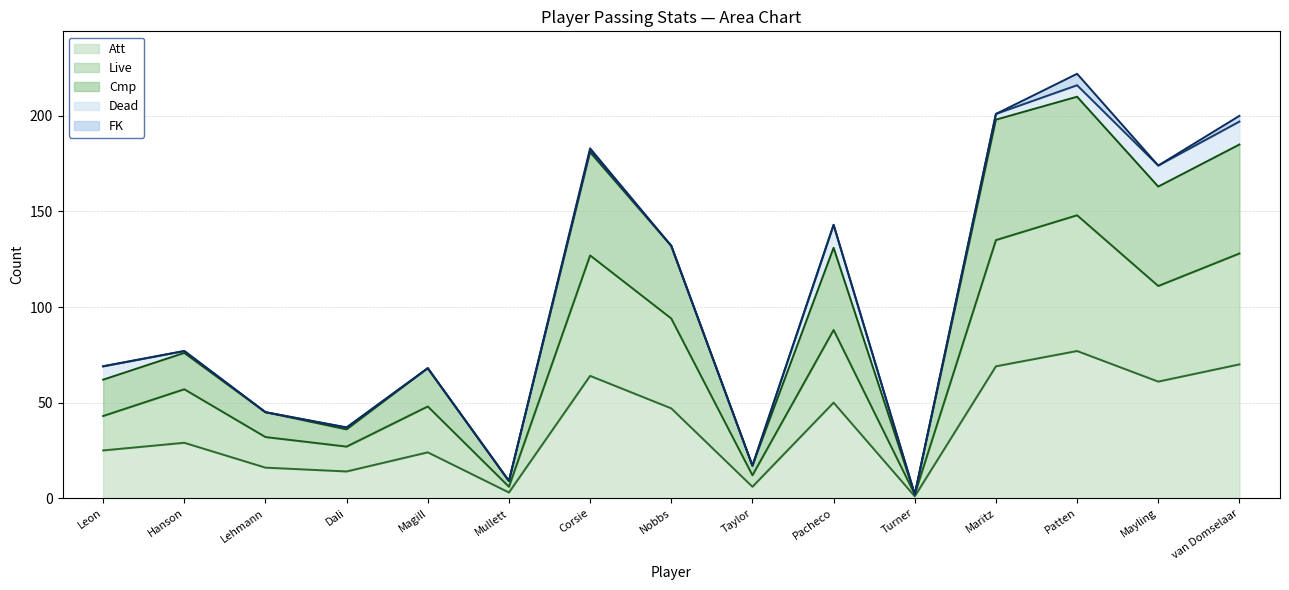

How many interior local valleys does the Live series have?

5